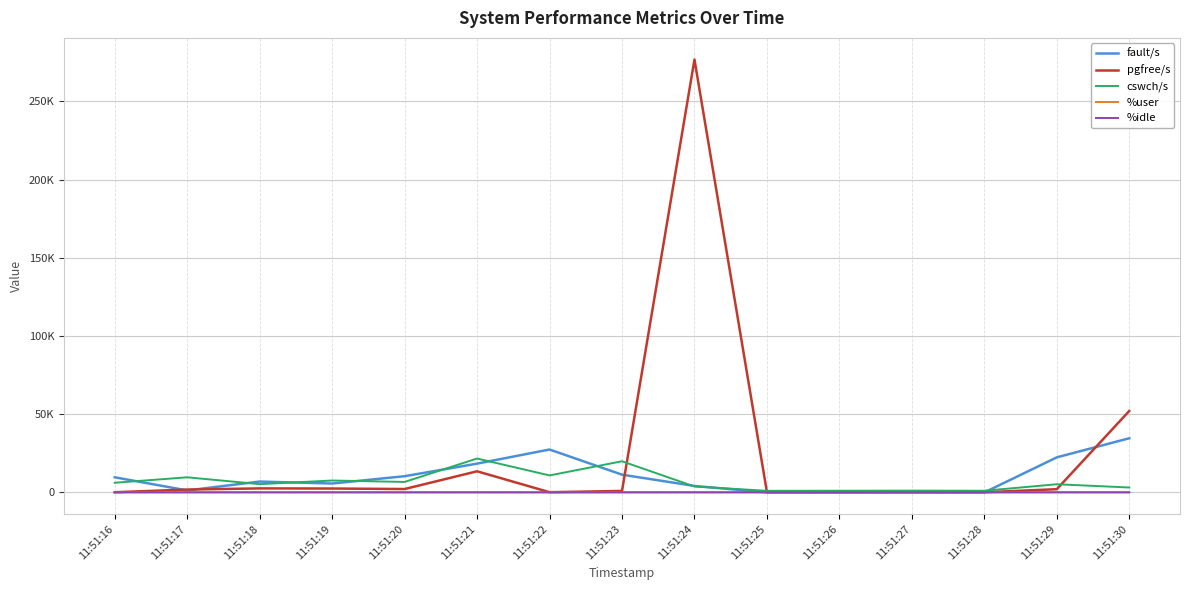

Which label corresponds to the largest value in the chart?

11:51:24